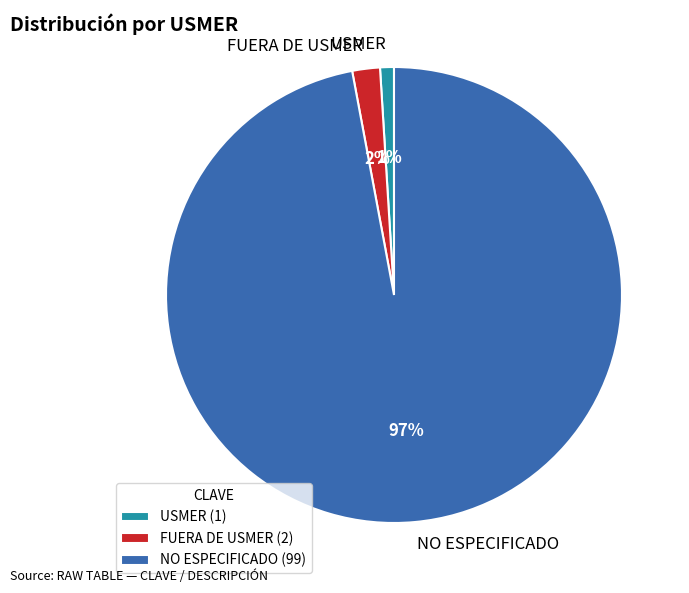

Between FUERA DE USMER and NO ESPECIFICADO, which is larger?

NO ESPECIFICADO